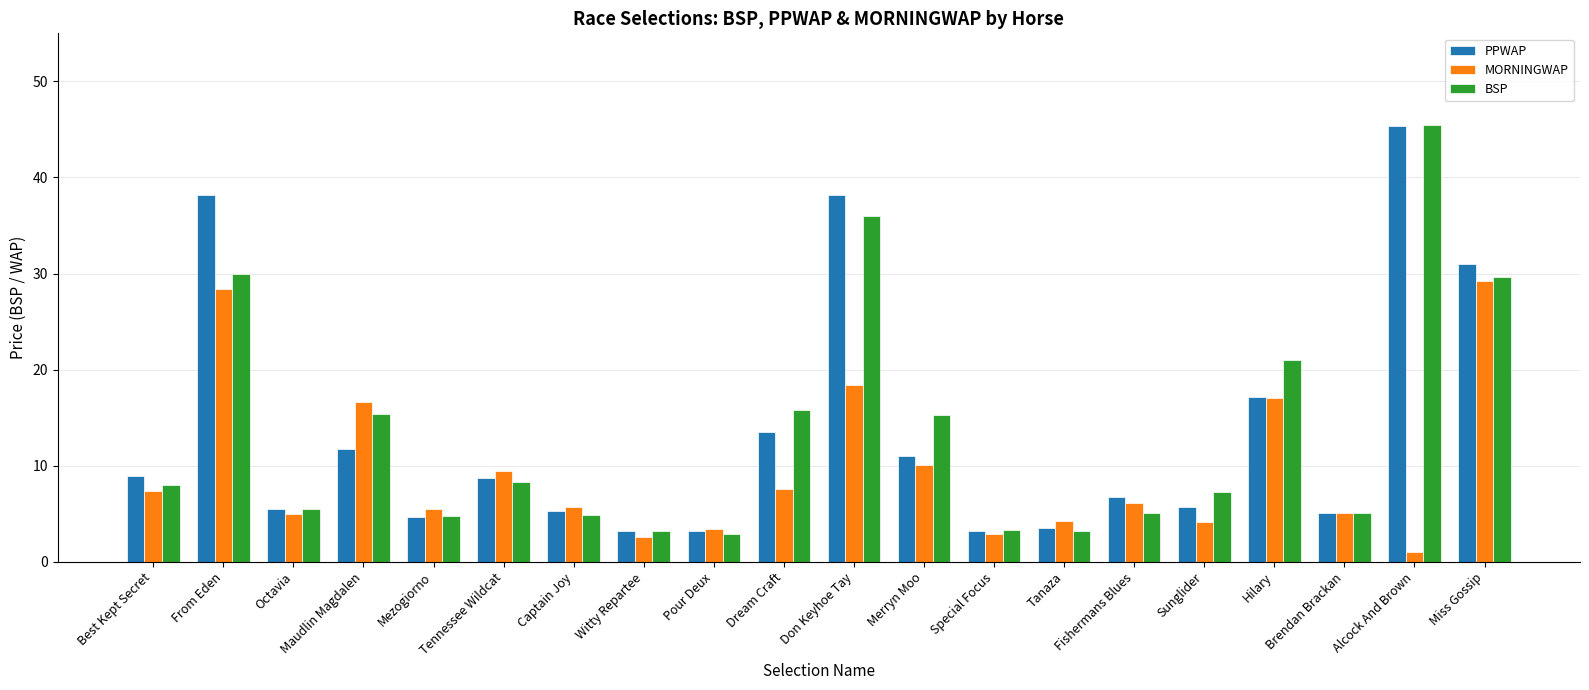

What position from the left is Witty Repartee?

8